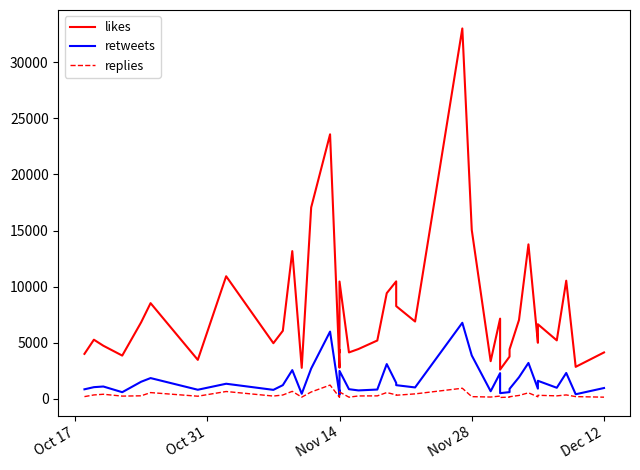

Which series has the largest range (max minus min)?

likes